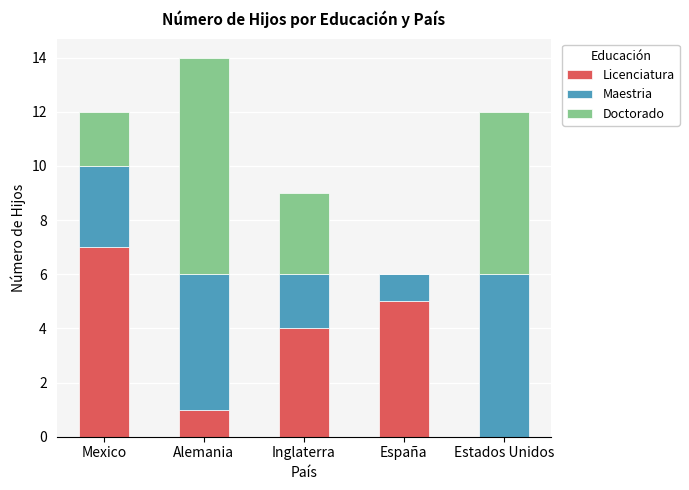

What is the average value of the Licenciatura series?

3